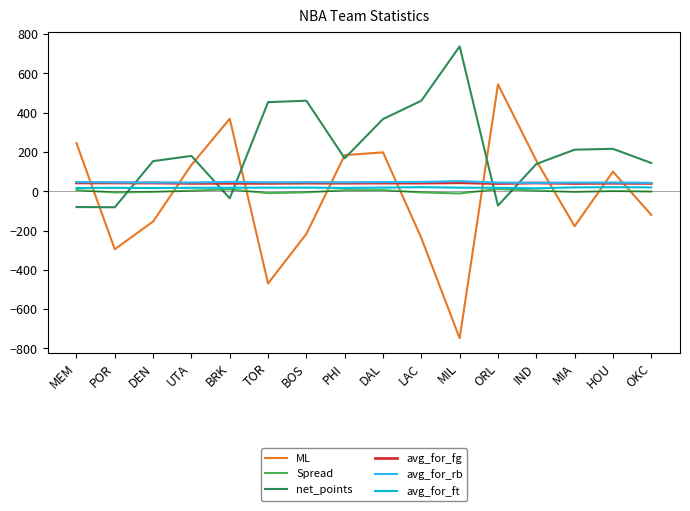

What is the greatest value displayed?

737.3